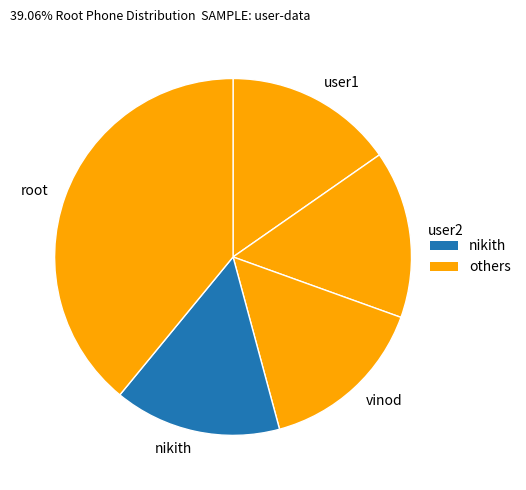

Which category has the biggest portion of the pie?

root